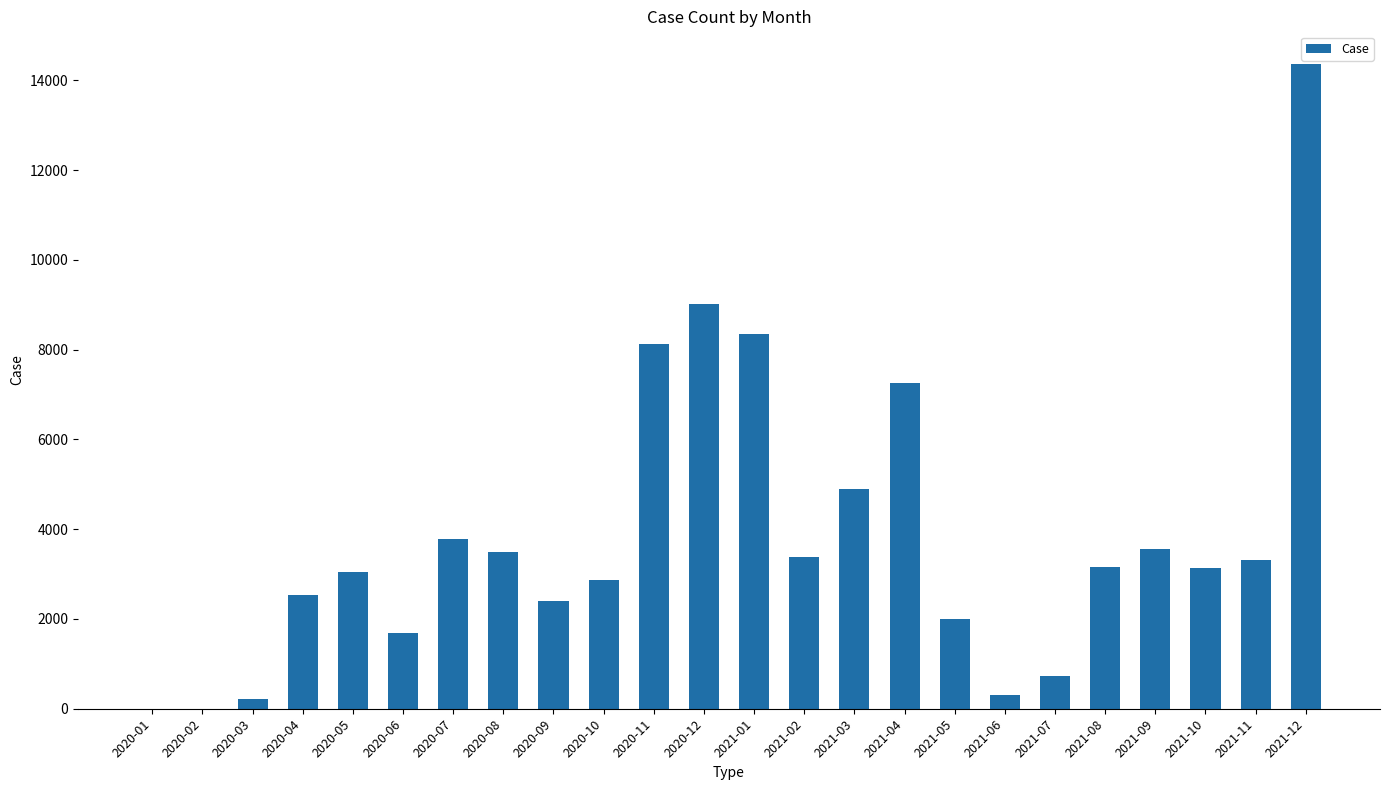

Which has a higher value, 2021-08 or 2020-06?

2021-08